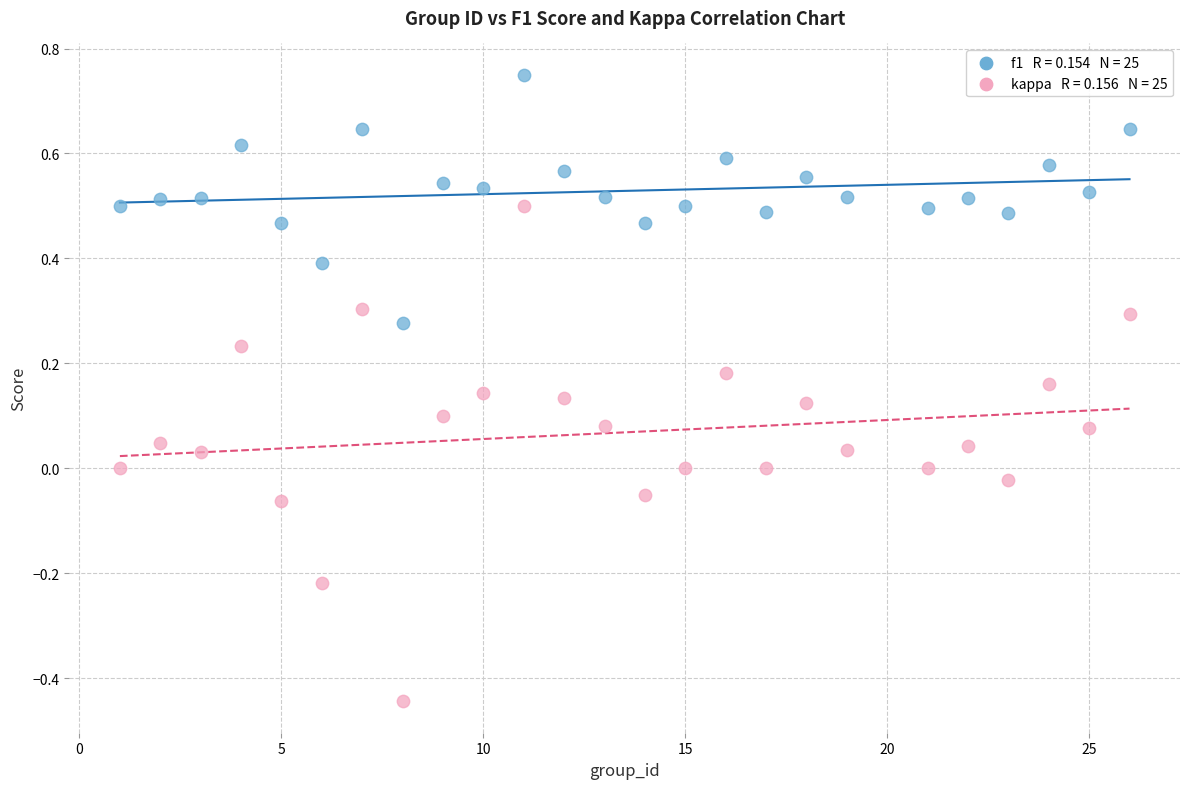

Across all data points, what is the range of X values (max minus min)?

25.0